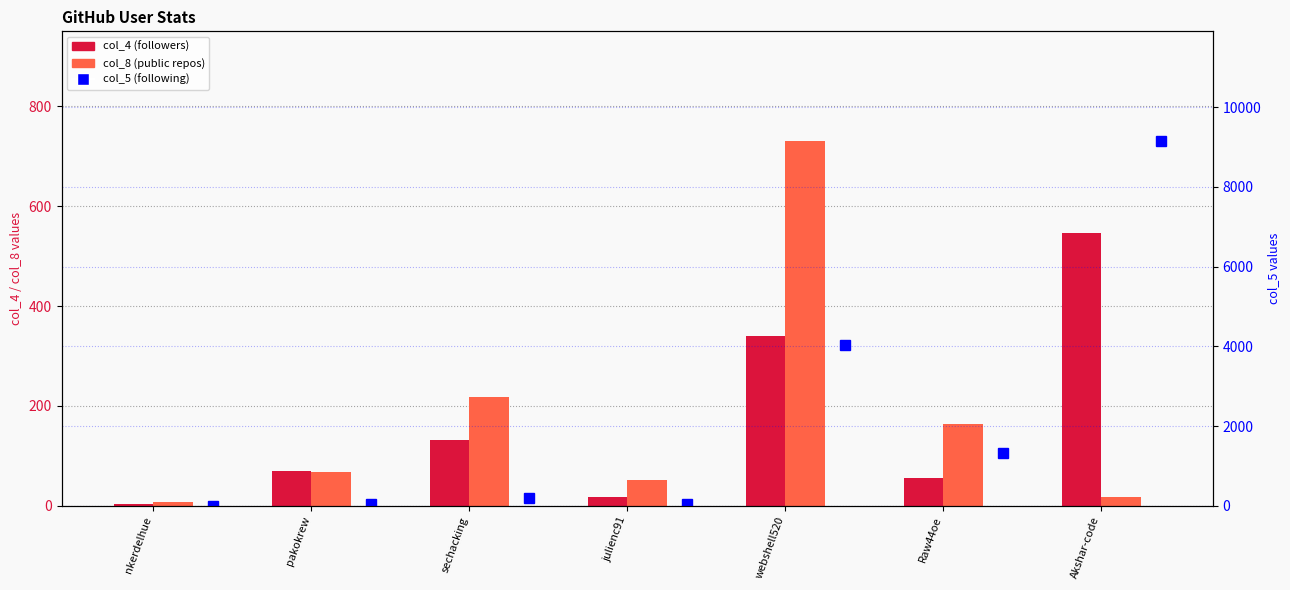

Which series has the largest range (max minus min)?

col_5 (following)